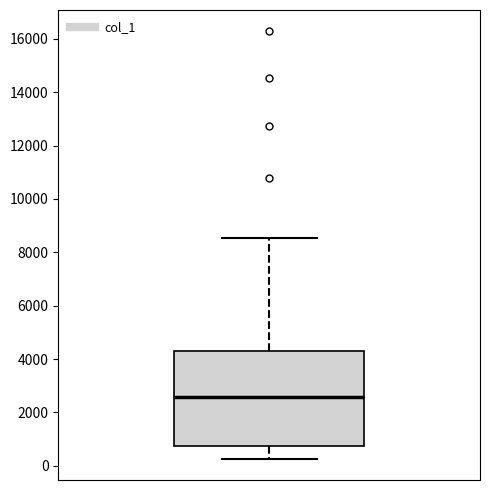

Read this box plot against the y-axis: the position of the median line, the range covered by the box, and the ends of both whiskers. The values are not printed on the chart, so give them approximately, as read against the axis.

median 2600, box 800 to 4400, whiskers 200 to 8600